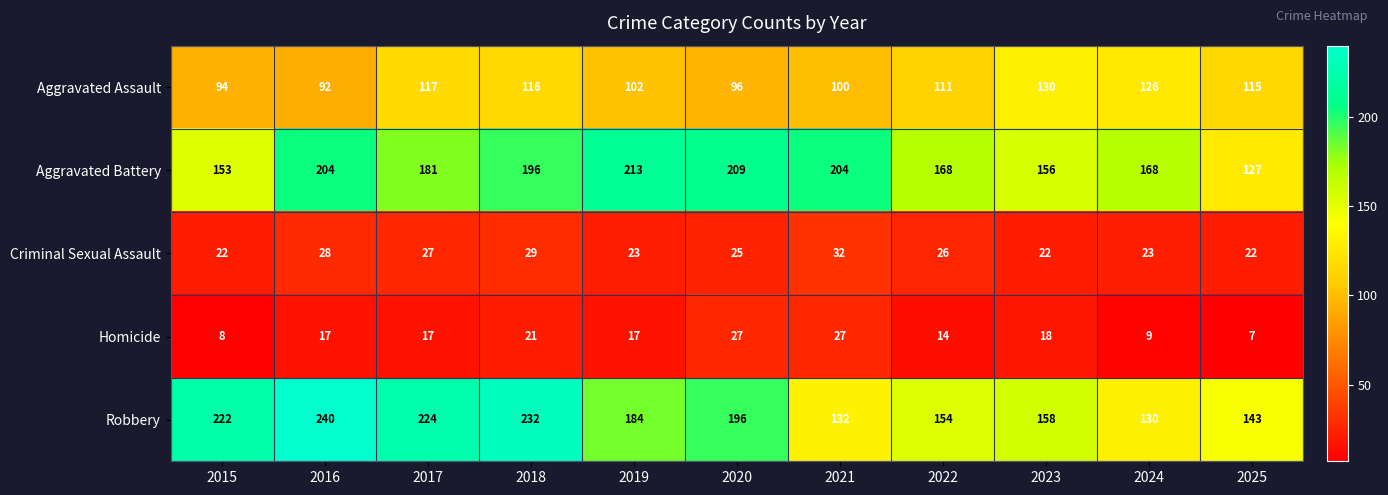

What is the sum of the Robbery values at 2020 and 2022?

350